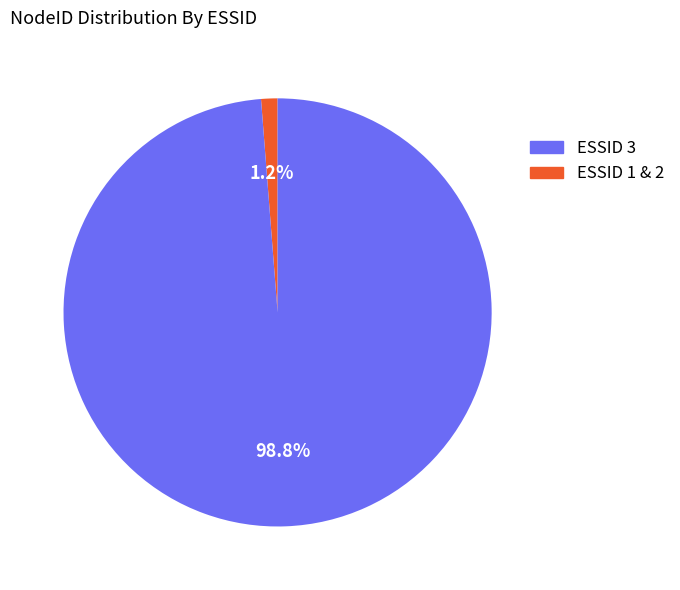

Is there any slice that represents more than half of the pie?

Yes